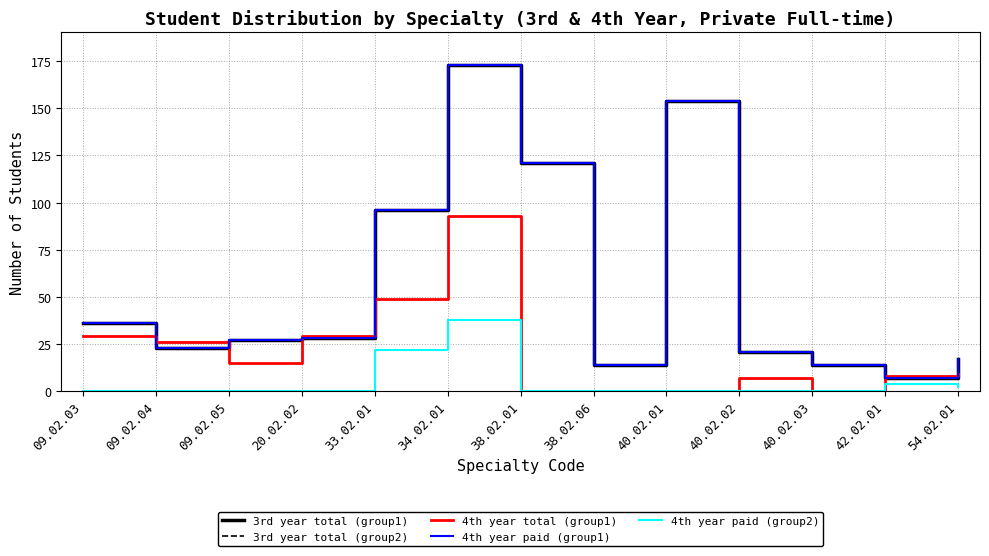

True or false: 4th year paid (group2) and 3rd year total (group2) intersect in this chart.

False